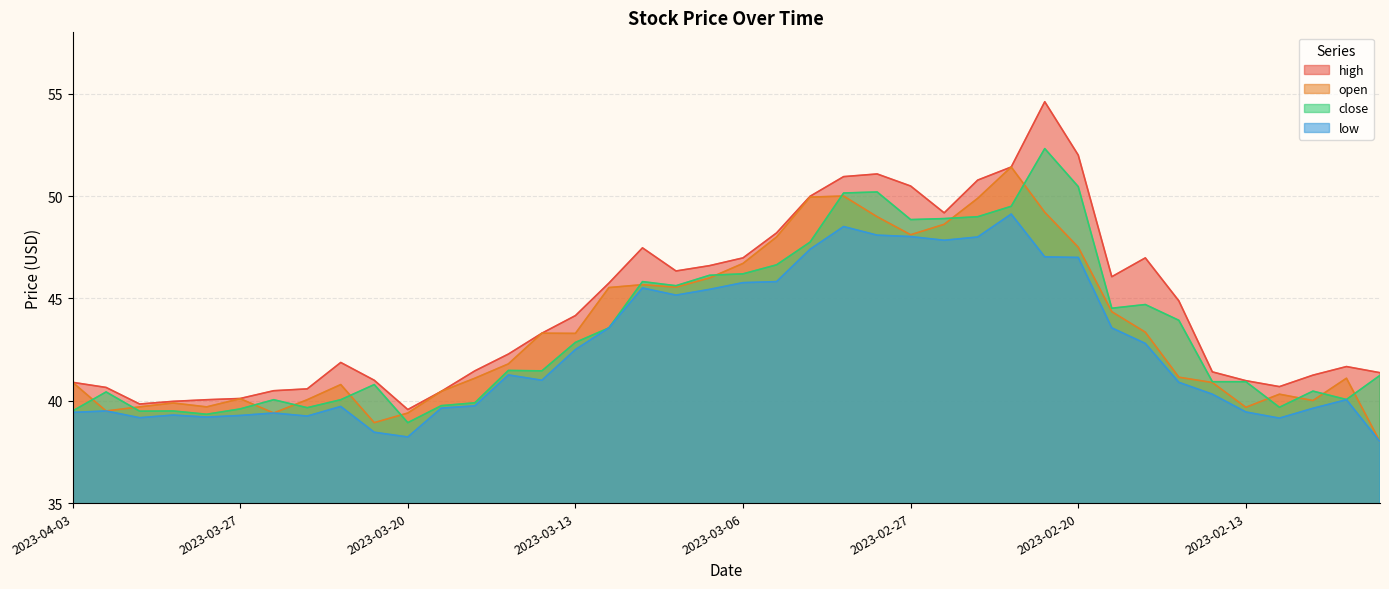

What is the lowest value of the low series?

38.0